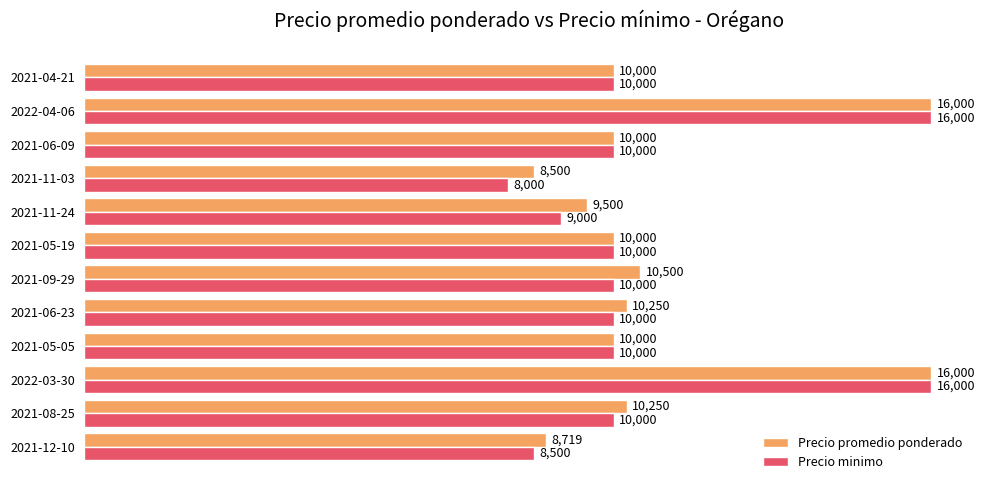

Rank the series at 2021-12-10 from highest to lowest value.

Precio promedio ponderado, Precio minimo